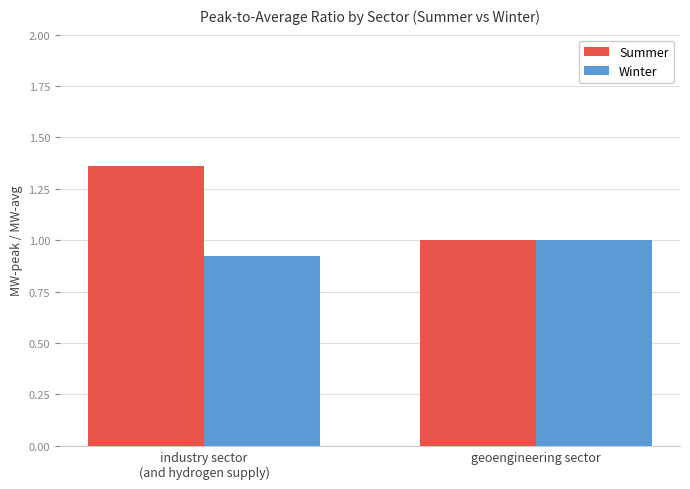

How many bars are there in each group?

2